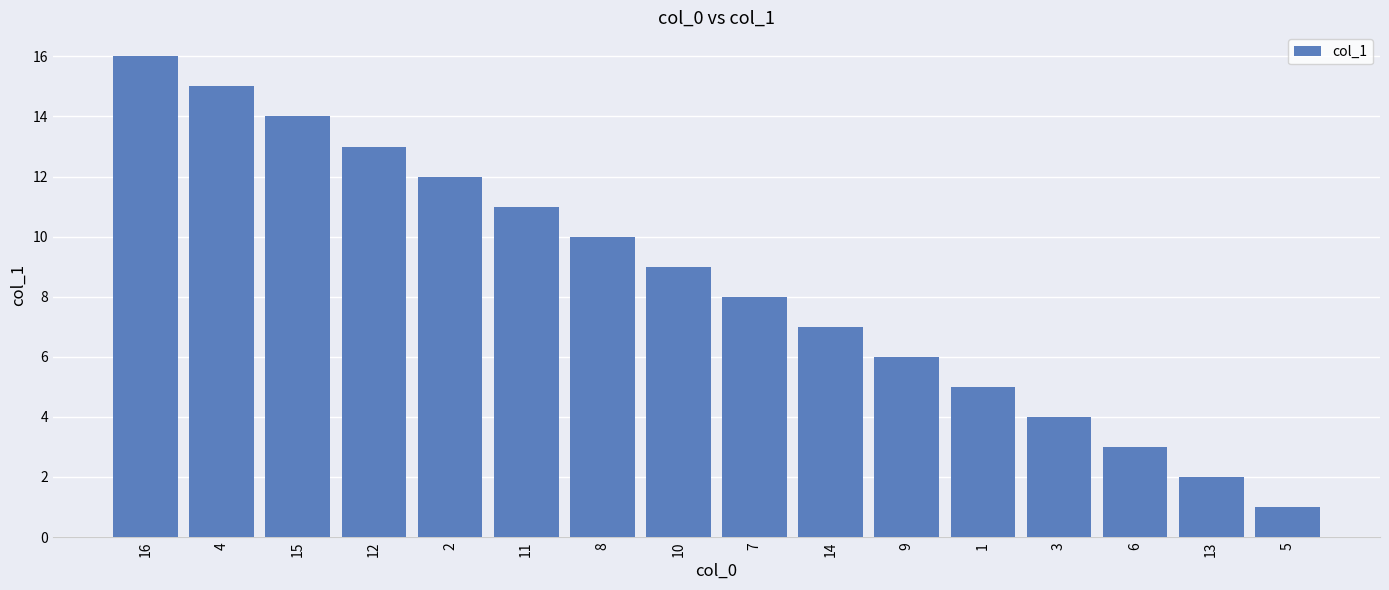

What is the greatest value displayed?

16